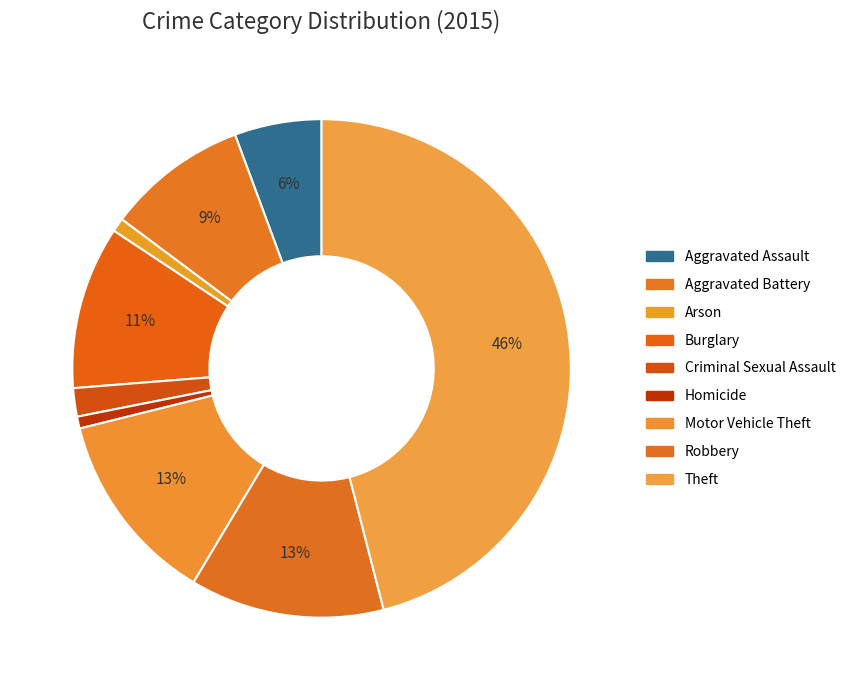

Which has a higher value, Robbery or Motor Vehicle Theft?

Robbery